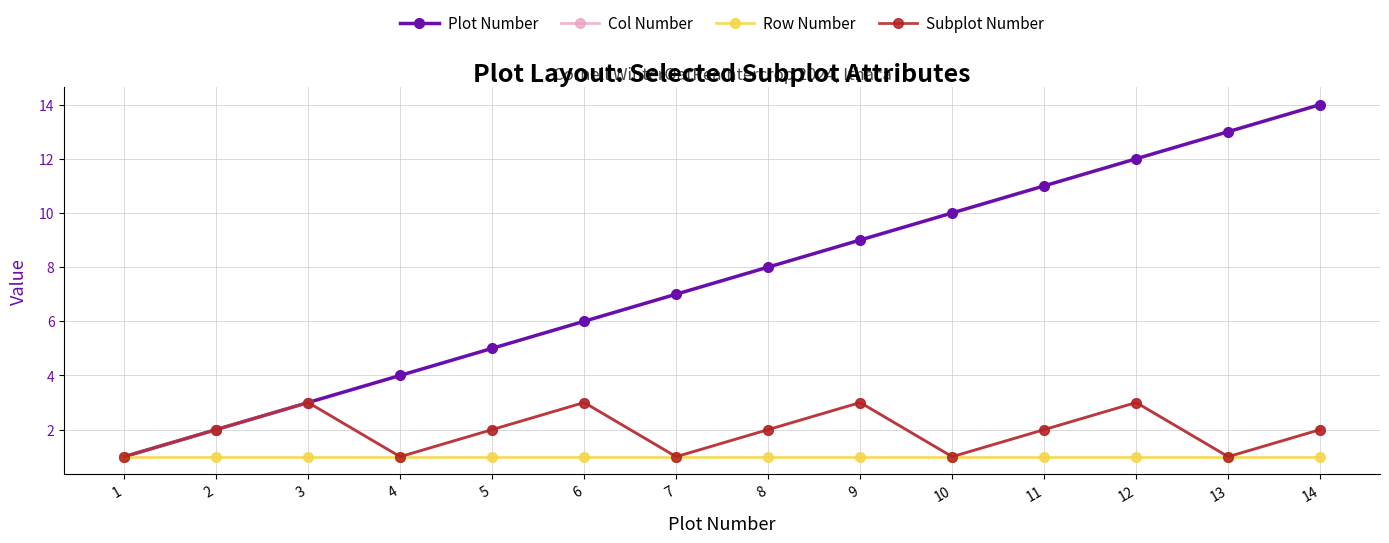

At how many categories does at least one series exceed 9?

5